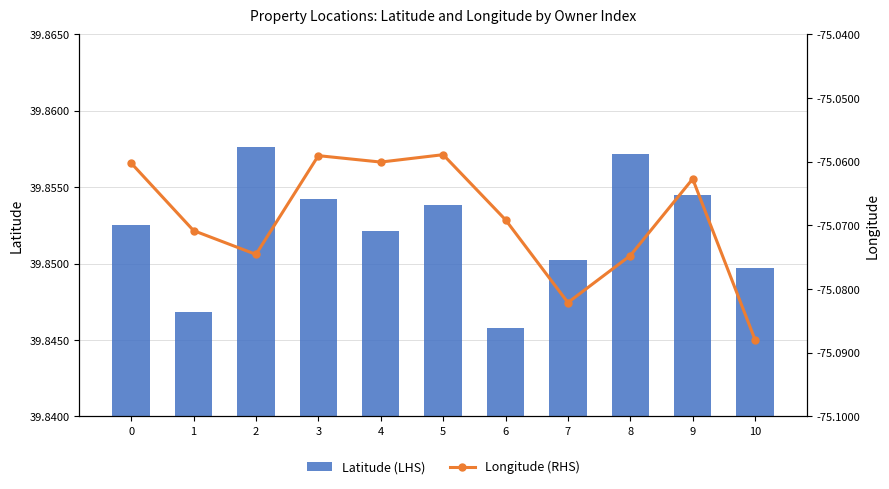

Does the chart contain stacked bars?

No